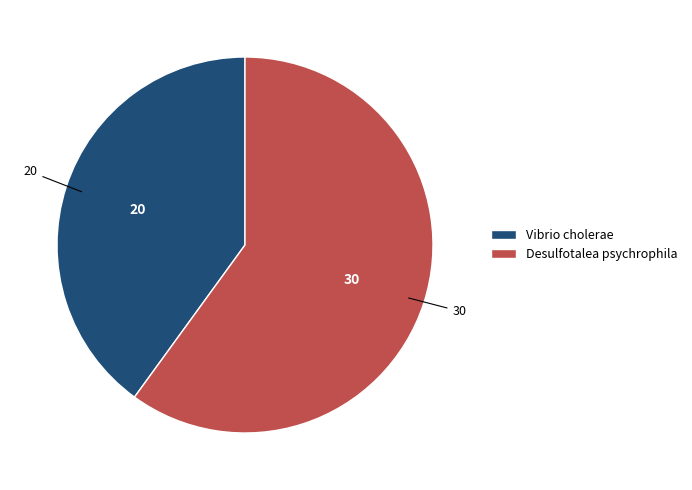

How many segments does this pie chart have?

2